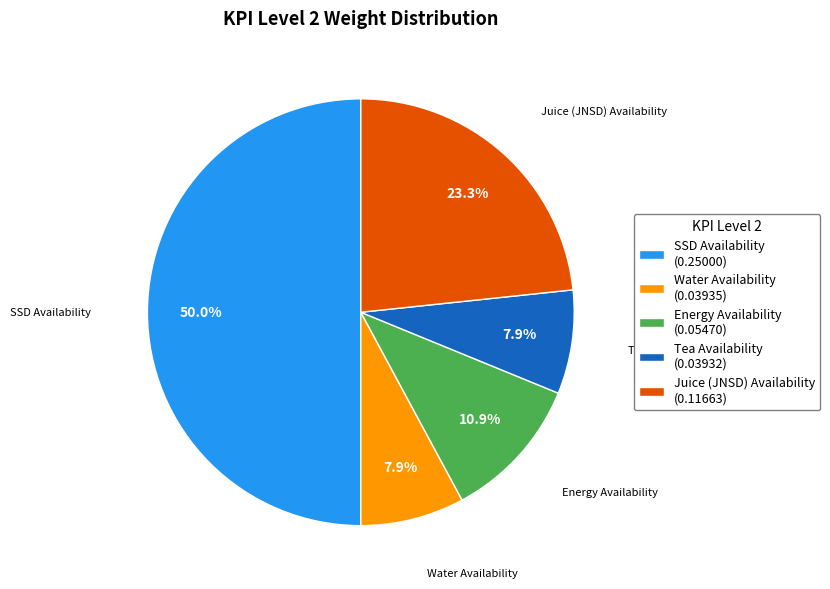

Count the number of slices in the pie.

5